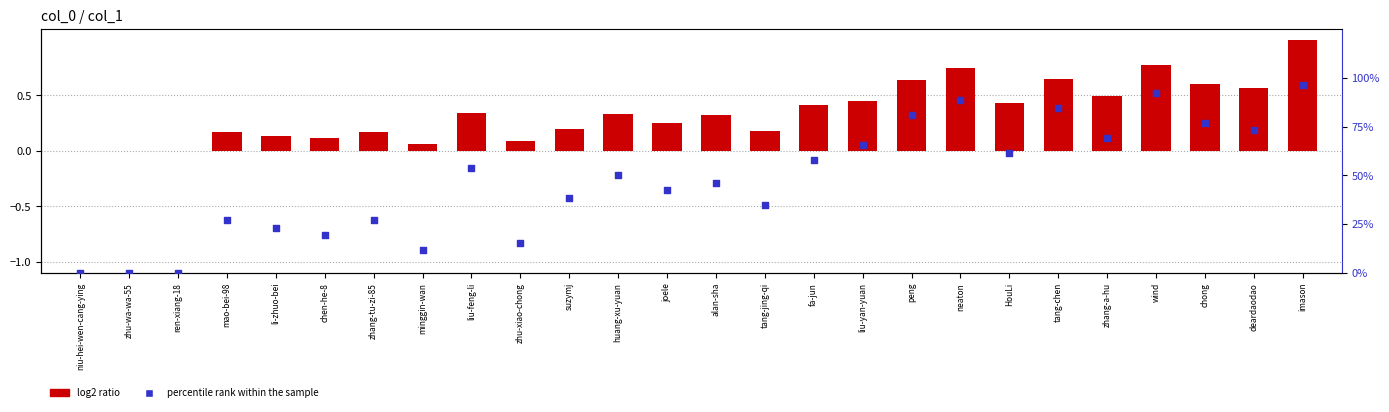

What are all the series names shown in the legend?

log2 ratio, percentile rank within the sample